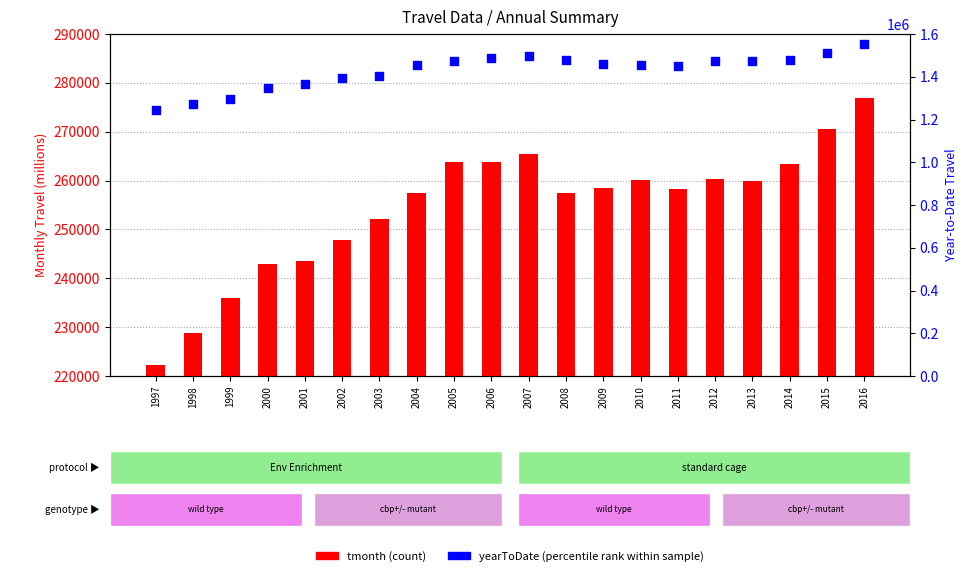

Which series has the largest total across all categories?

yearToDate (percentile rank)